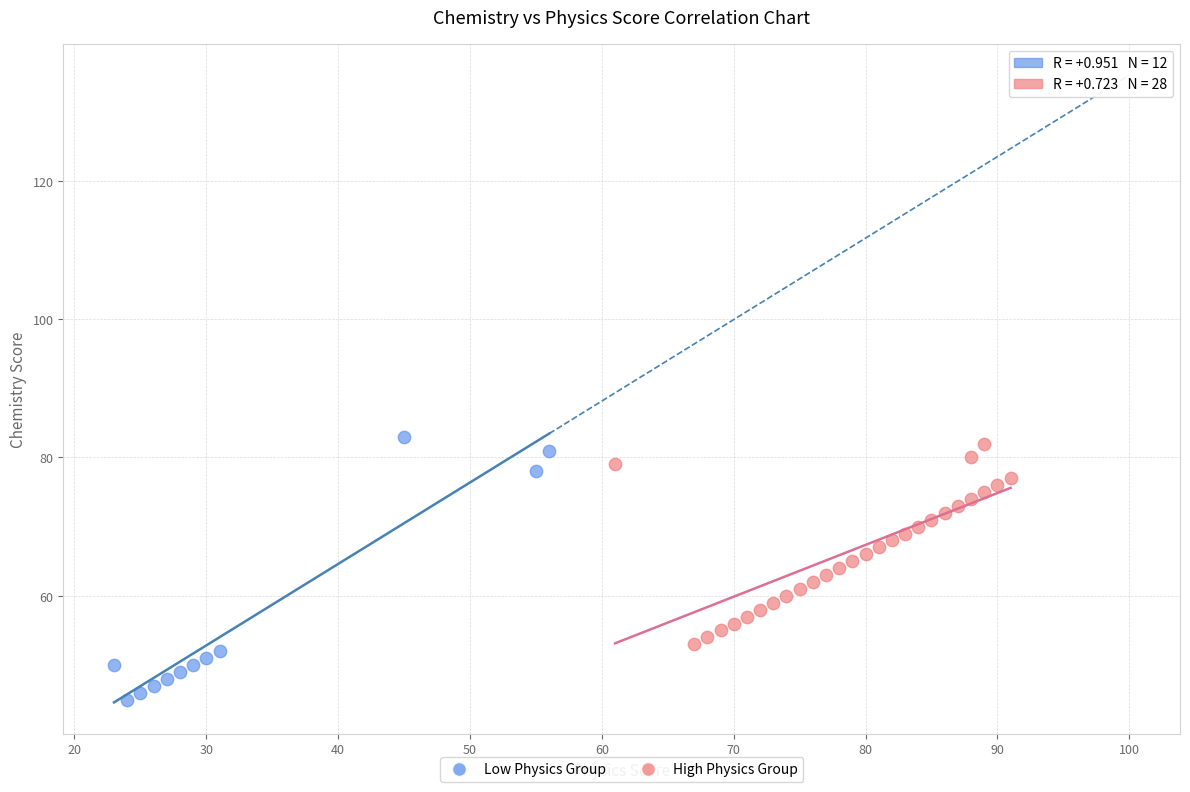

Which series contains the lowest Y value?

Low Physics Group